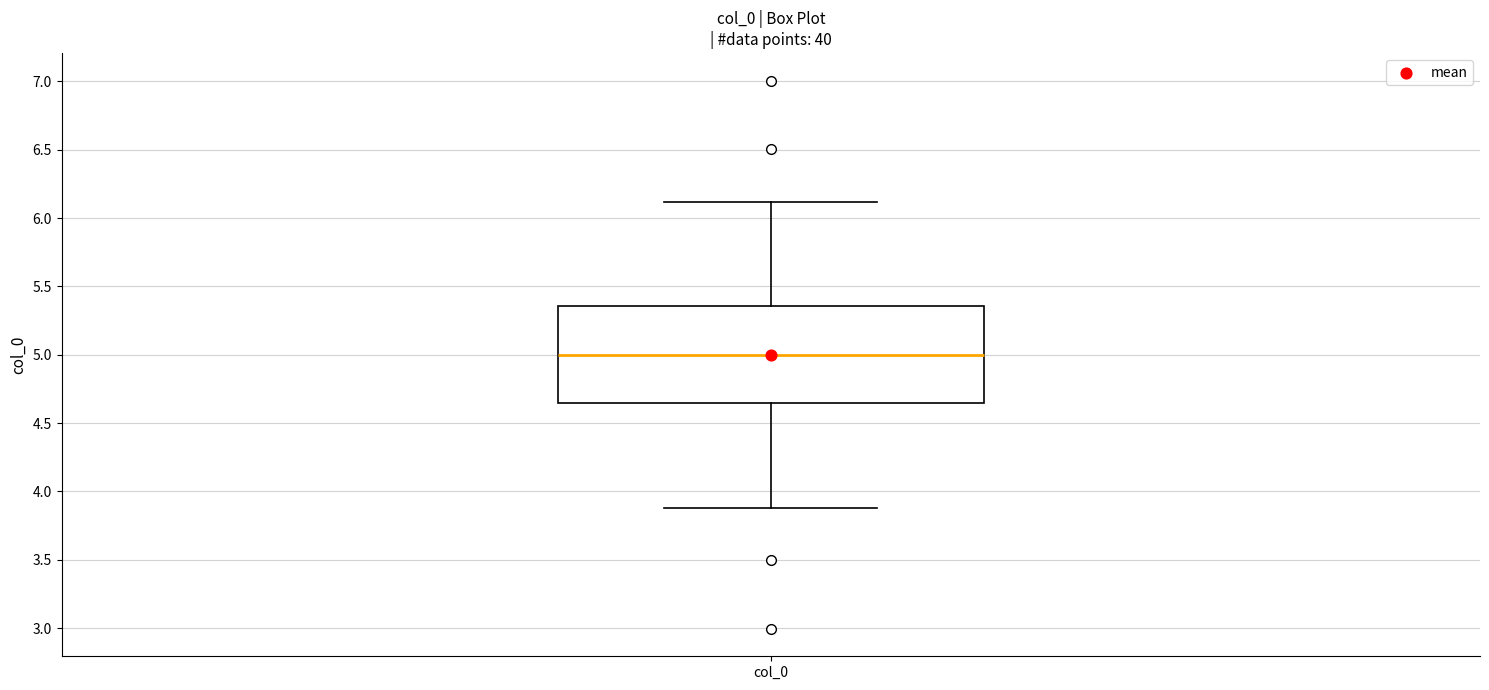

Read this box plot against the y-axis: the position of the median line, the range covered by the box, and the ends of both whiskers. The values are not printed on the chart, so give them approximately, as read against the axis.

median 5.00, box 4.65 to 5.35, whiskers 3.90 to 6.10